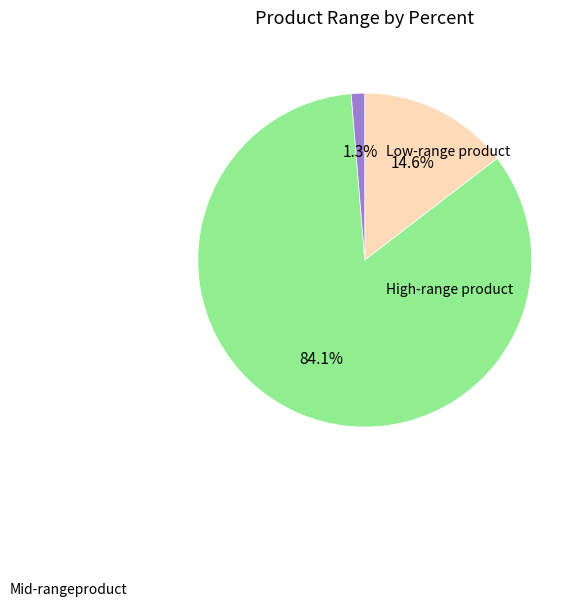

Does any single category account for the majority?

Yes